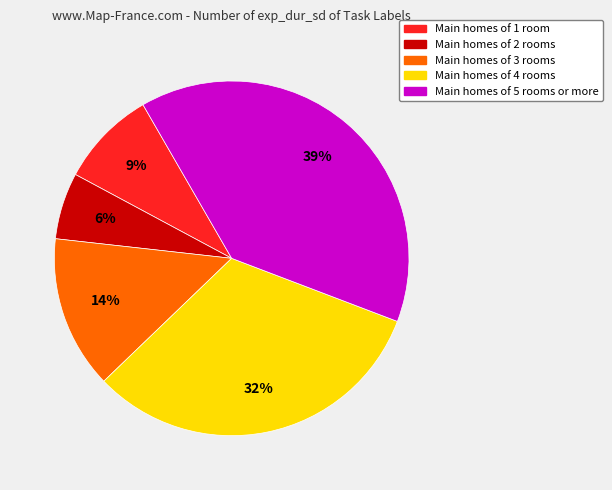

Is there a majority slice in this chart?

No